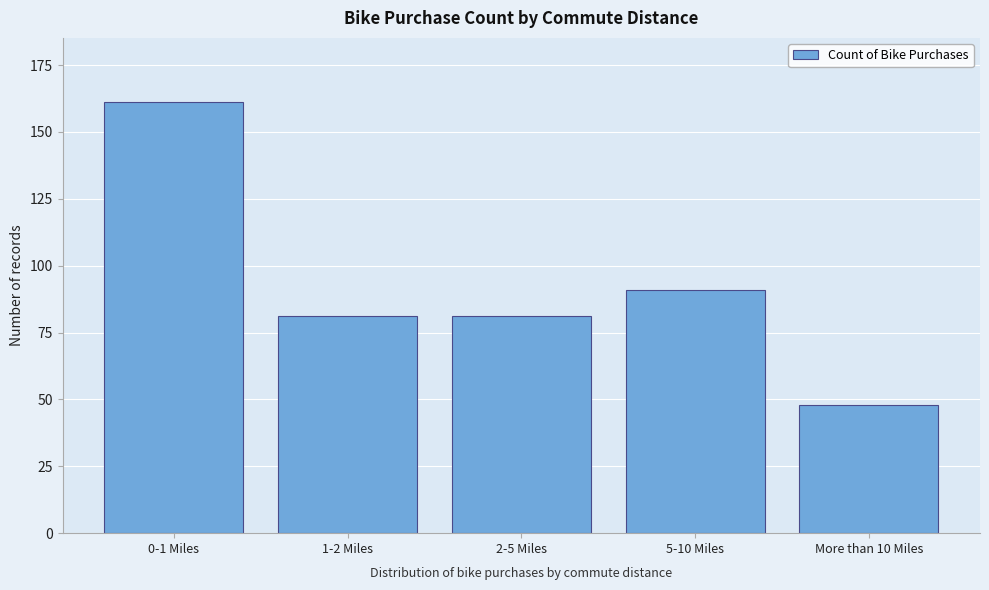

Reading left to right, transcribe all the data shown in this chart.

0-1 Miles=161	1-2 Miles=81	2-5 Miles=81	5-10 Miles=91	More than 10 Miles=48